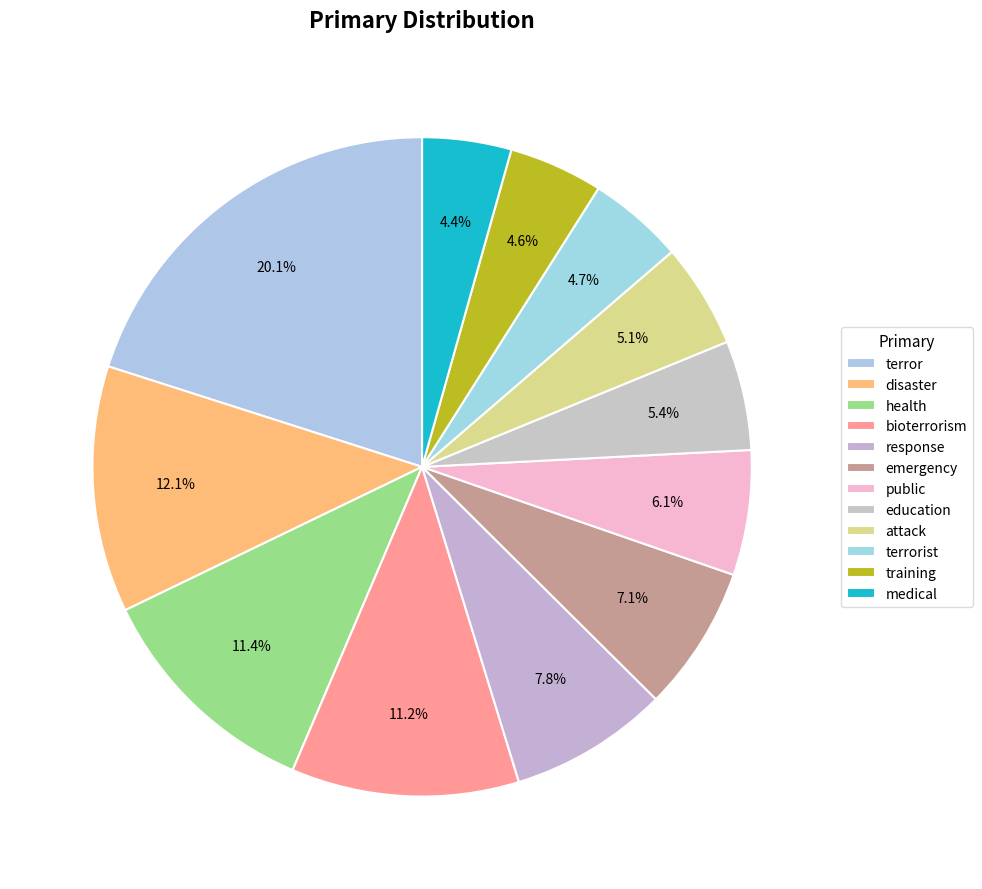

What percentage is the bioterrorism slice, to the nearest percent?

11%